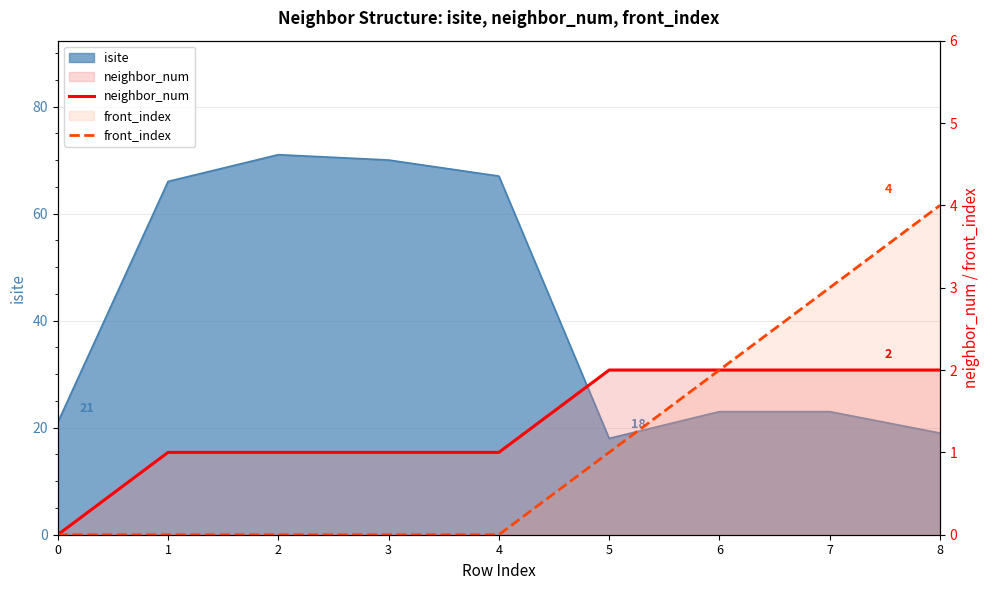

What is the sum of the front_index values at 1 and 6?

2